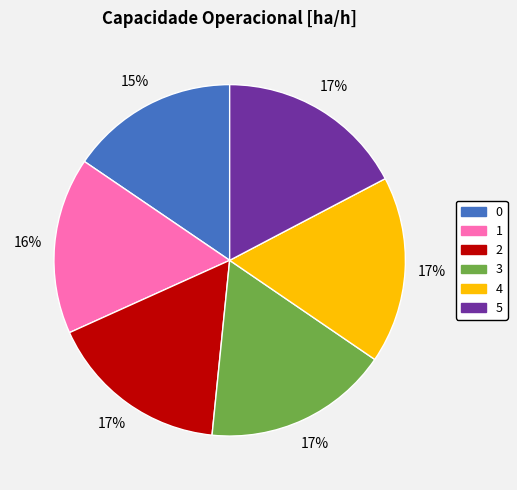

Between 0 and 4, which is larger?

4